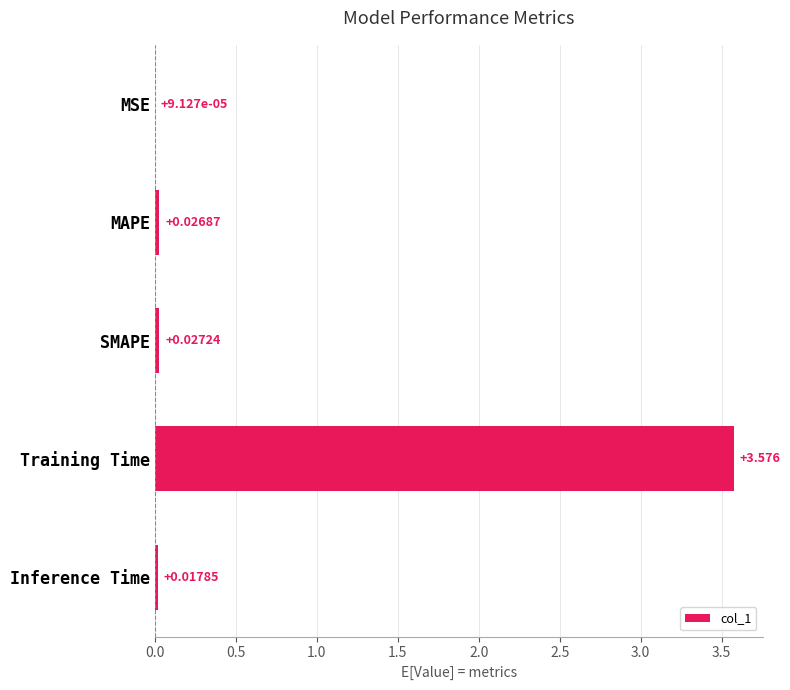

Between Inference Time and MAPE, which is larger?

MAPE